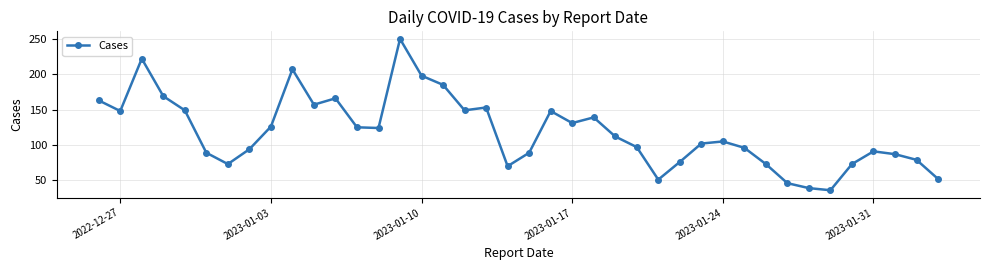

What is the value of the 23rd point from the left?

131